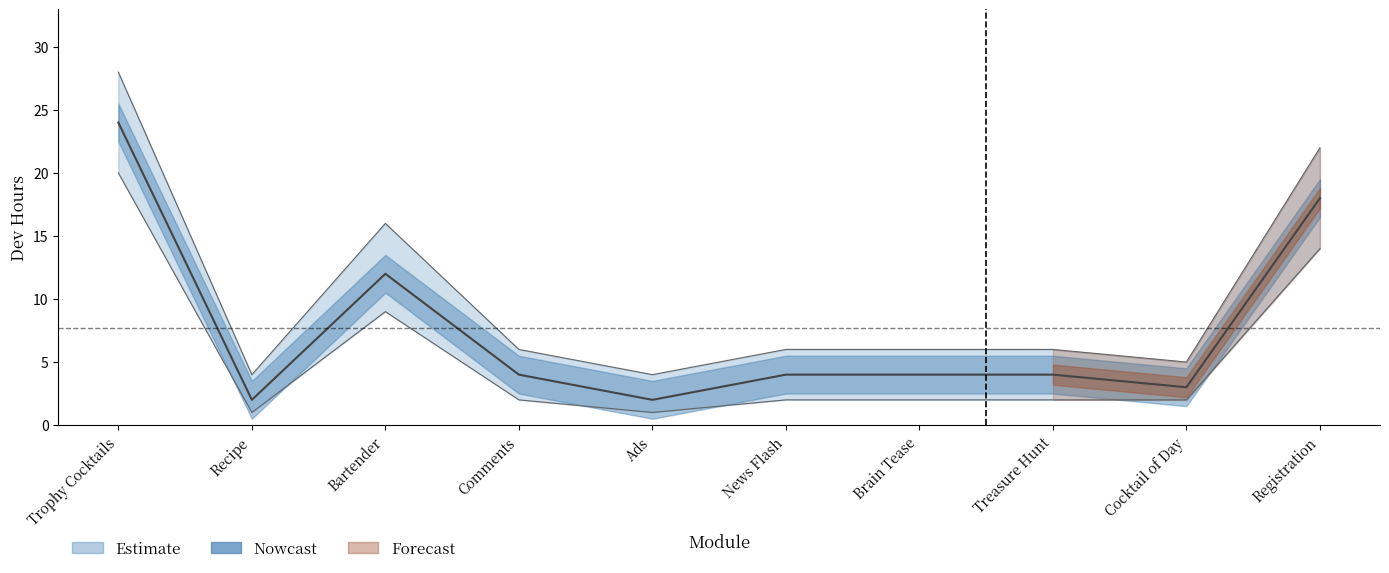

What is the difference between the maximum and second lowest values in the Dev hr lower series?

19